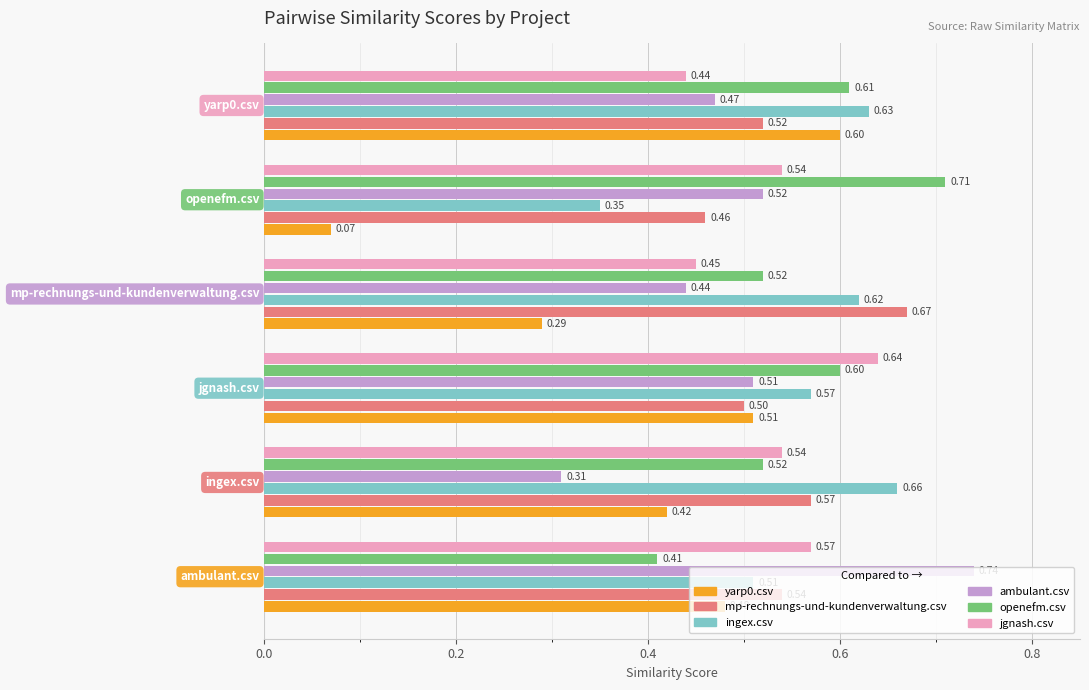

Which series has the widest spread of values?

yarp0.csv